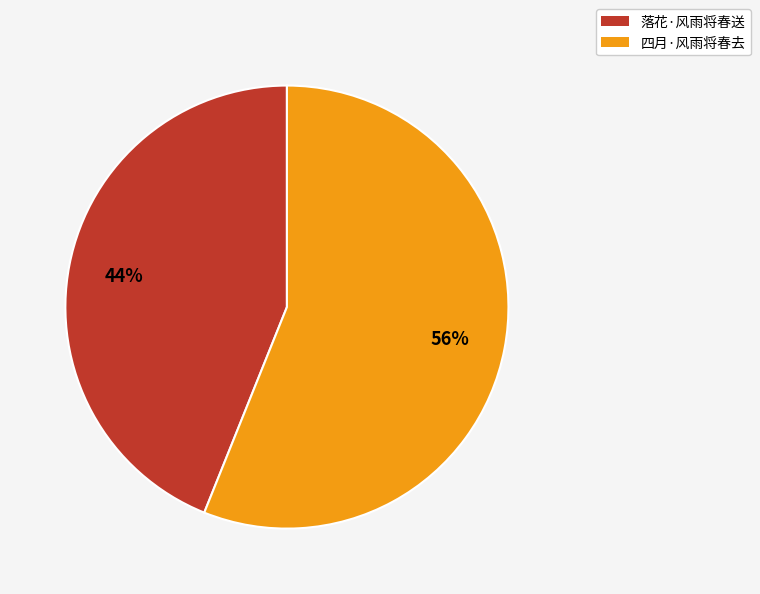

Is 落花·风雨将春送 the majority of the pie?

No